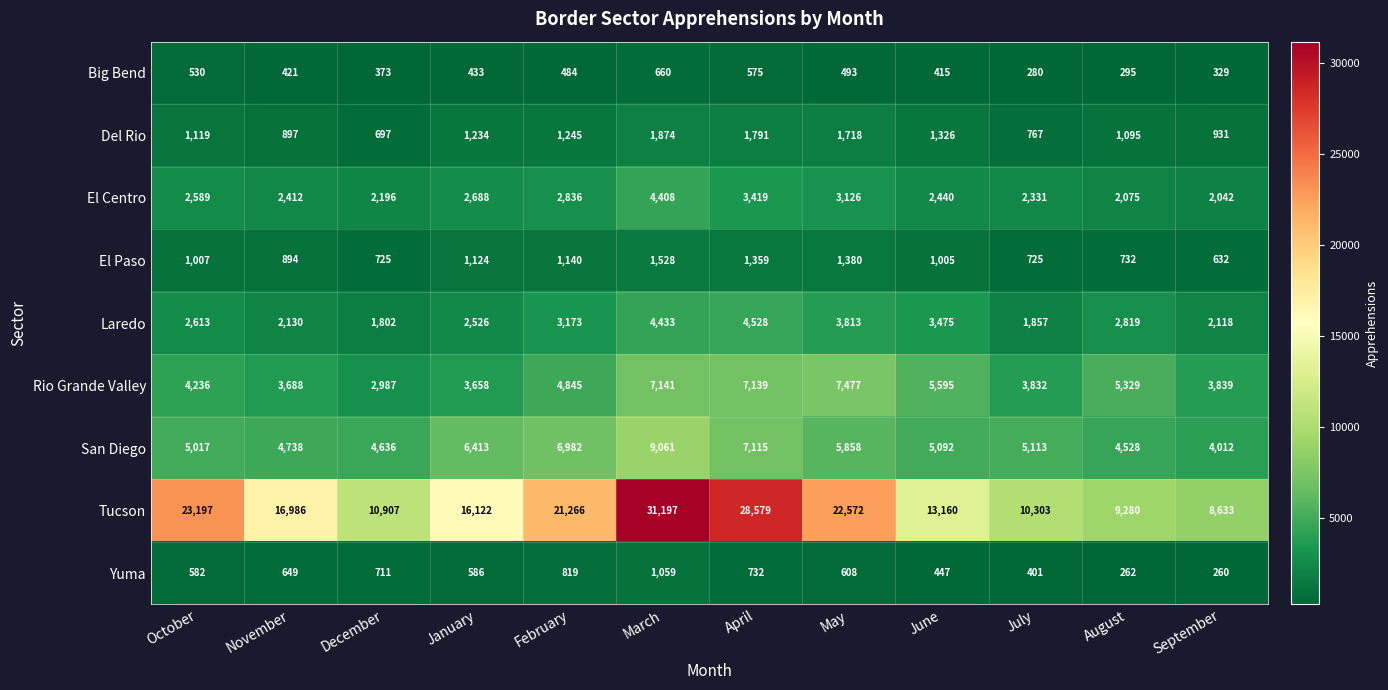

At which label is El Paso closest to 1080?

January